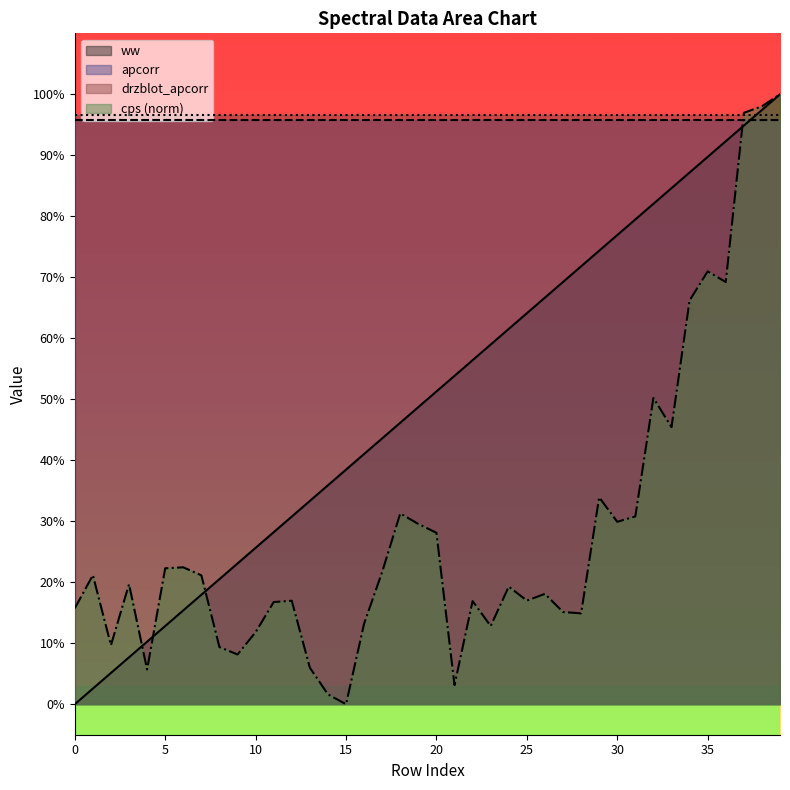

How many data points does each series have?

40